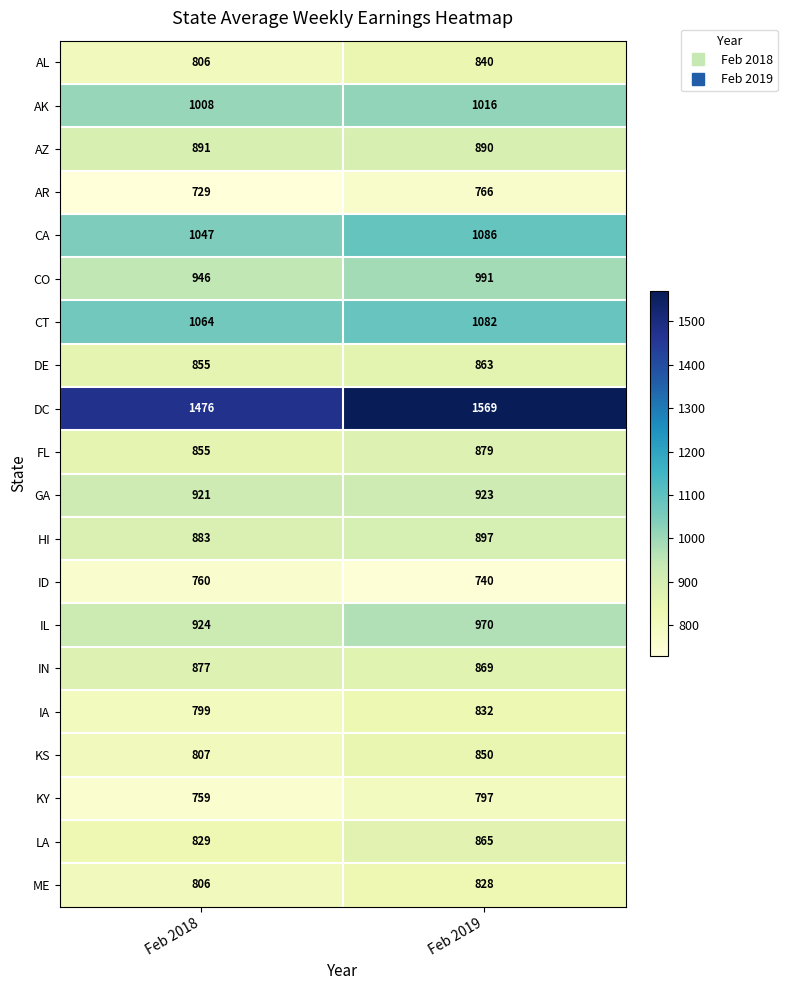

The value of AL at Feb 2019 is 1149. True or false?

False